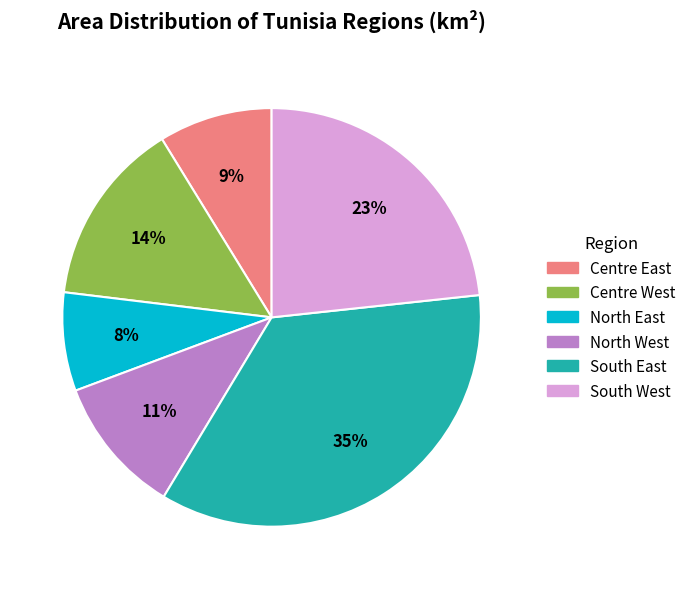

How many segments does this pie chart have?

6